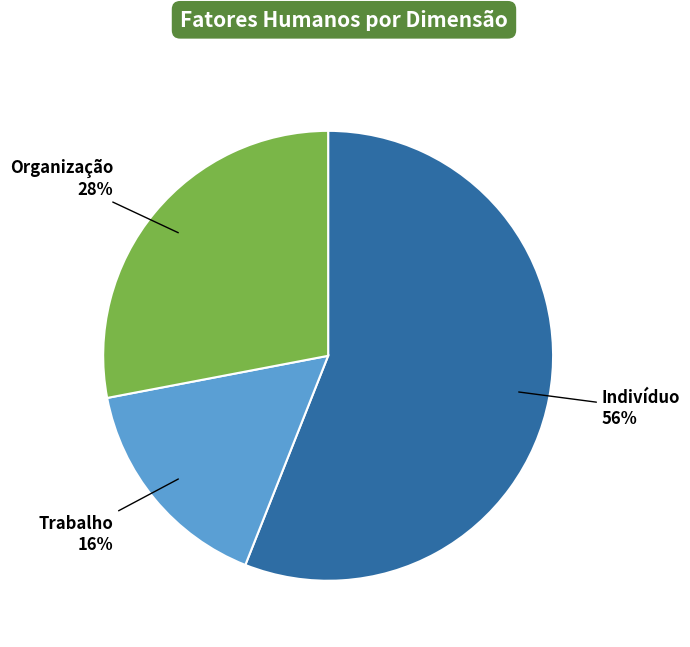

Combined, do Trabalho and Indivíduo account for over 50%?

Yes